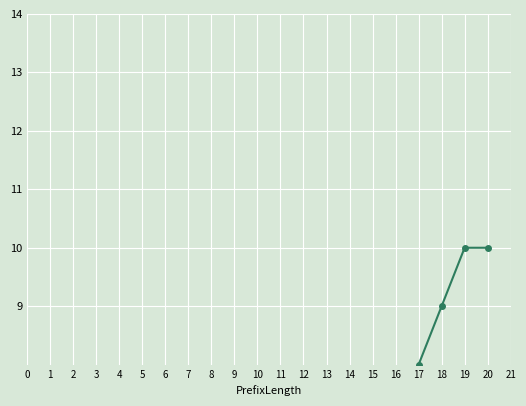

True or false: the data shows 1 at 2.

False